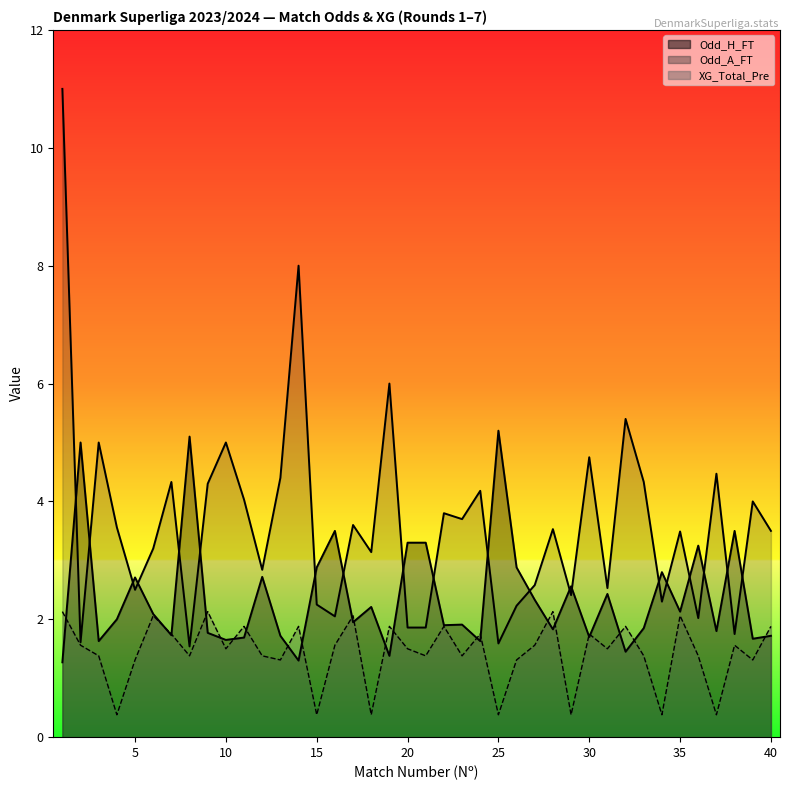

What is the difference between the Odd_A_FT values at 39 and 15?

1.8